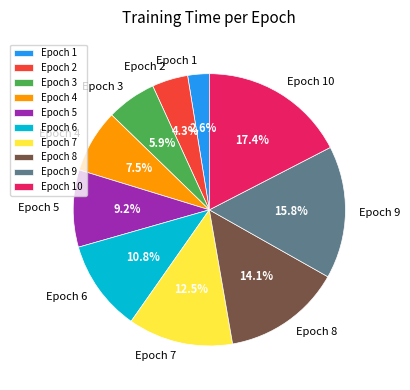

Rank the categories by value from lowest to highest.

Epoch 1, Epoch 2, Epoch 3, Epoch 4, Epoch 5, Epoch 6, Epoch 7, Epoch 8, Epoch 9, Epoch 10